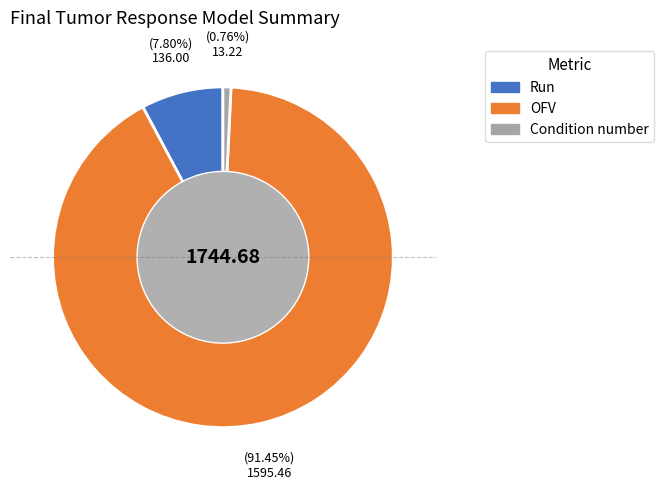

Is it true that OFV is 97% of the pie?

False